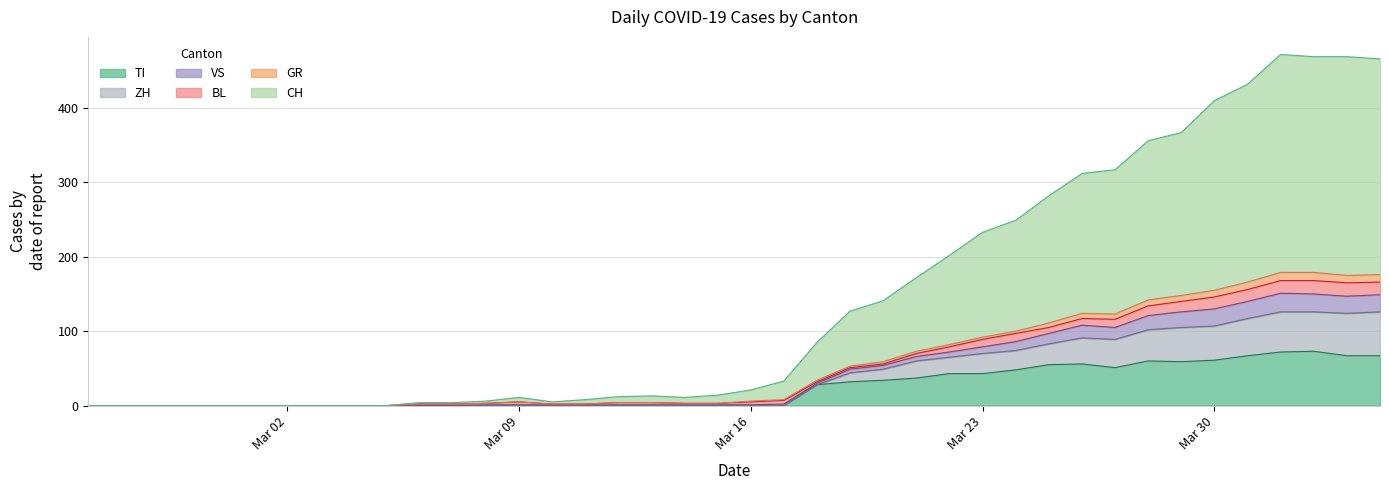

What is the maximum value for TI?

73